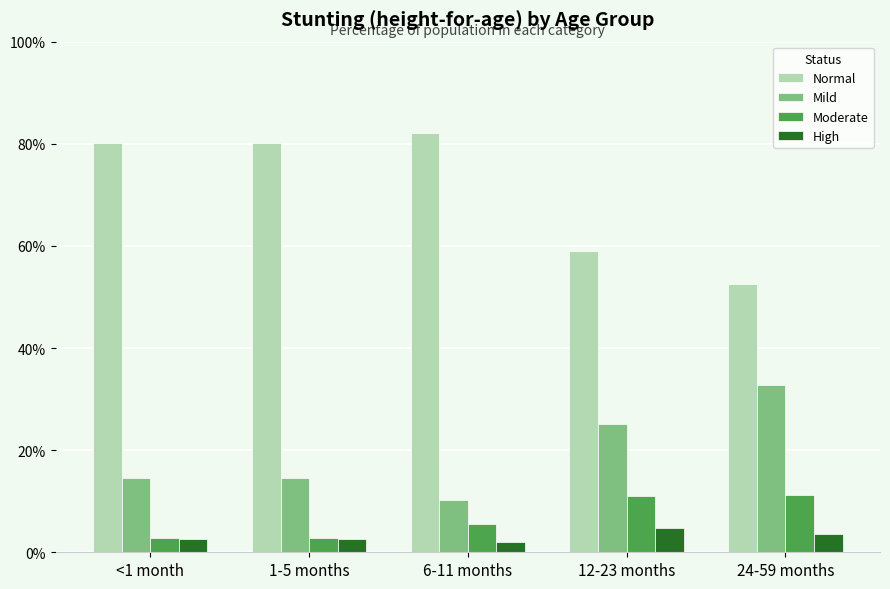

What are all the series names shown in the legend?

Normal, Mild, Moderate, High